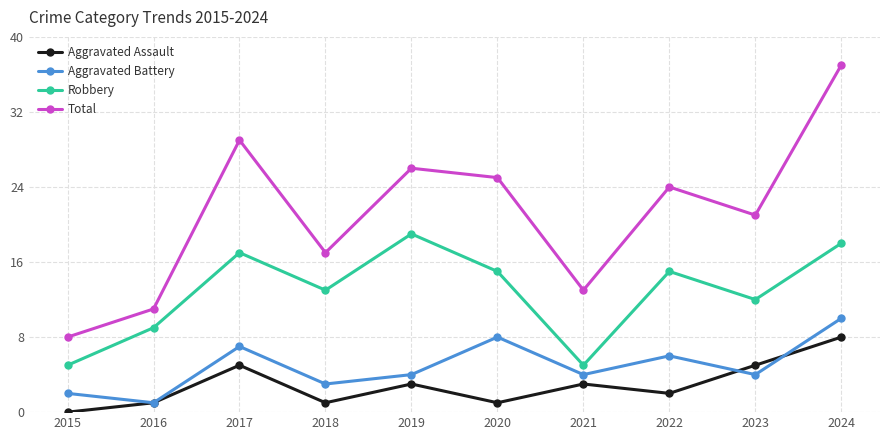

At which category does the chart reach its minimum across all series?

2015